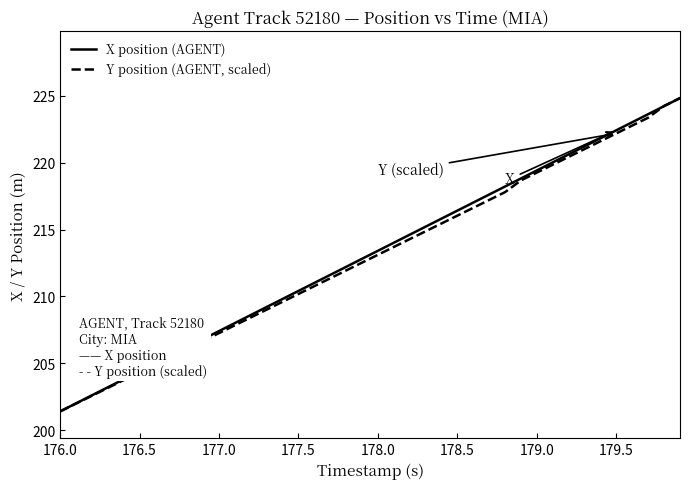

What is the maximum value for X position (AGENT)?

224.8